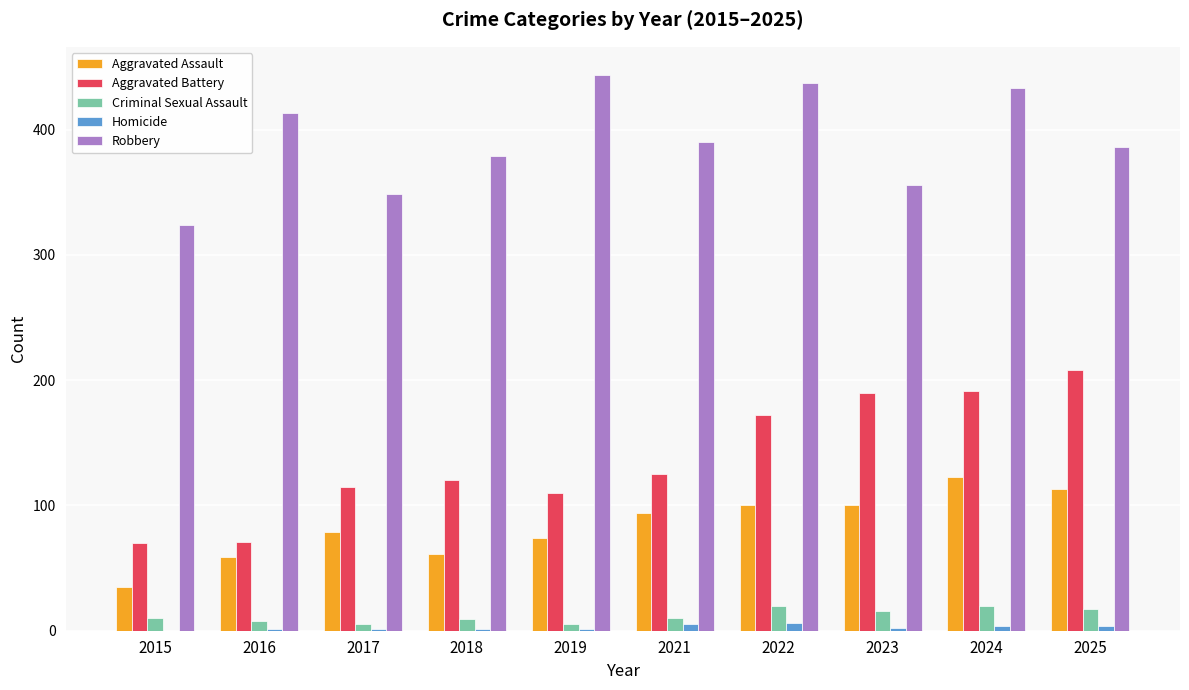

Which series has the largest total across all categories?

Robbery